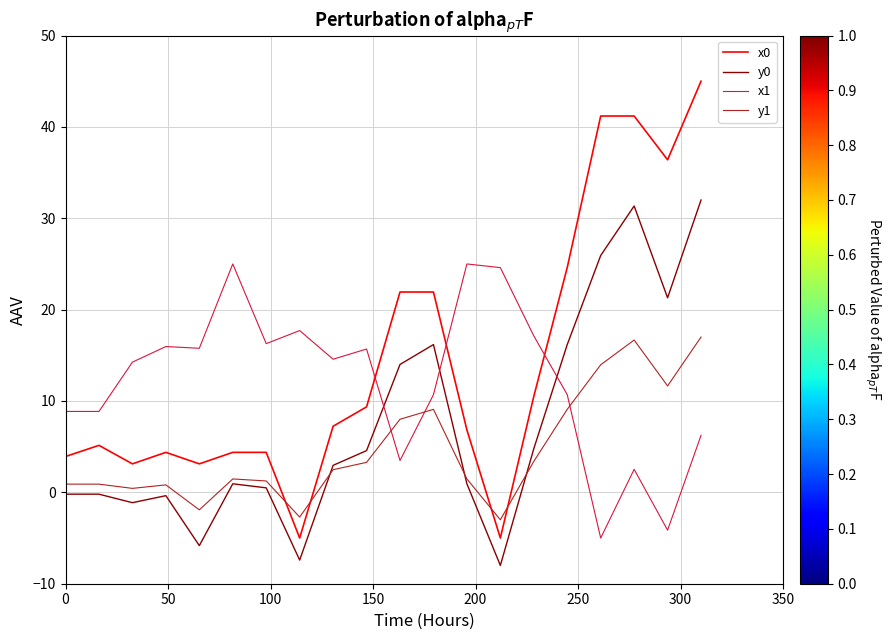

True or false: x0 and y0 cross at least once.

False